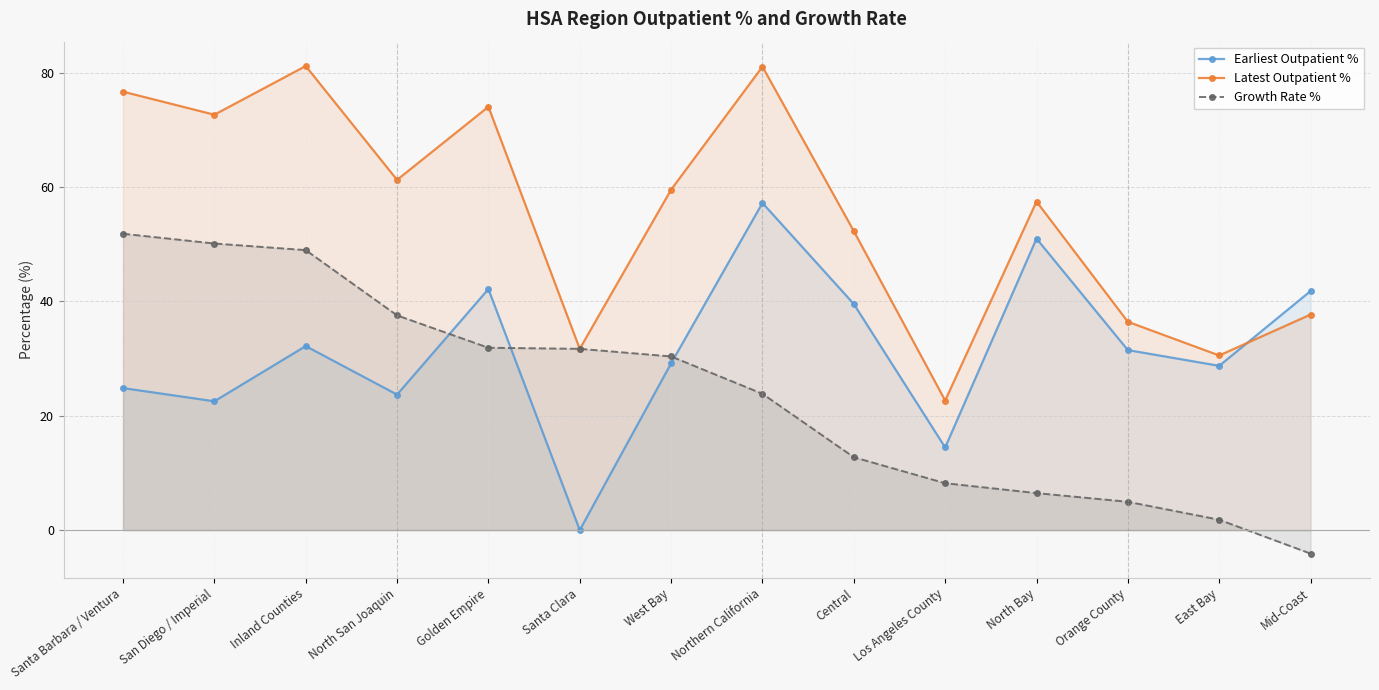

What position from the right is Mid-Coast?

1